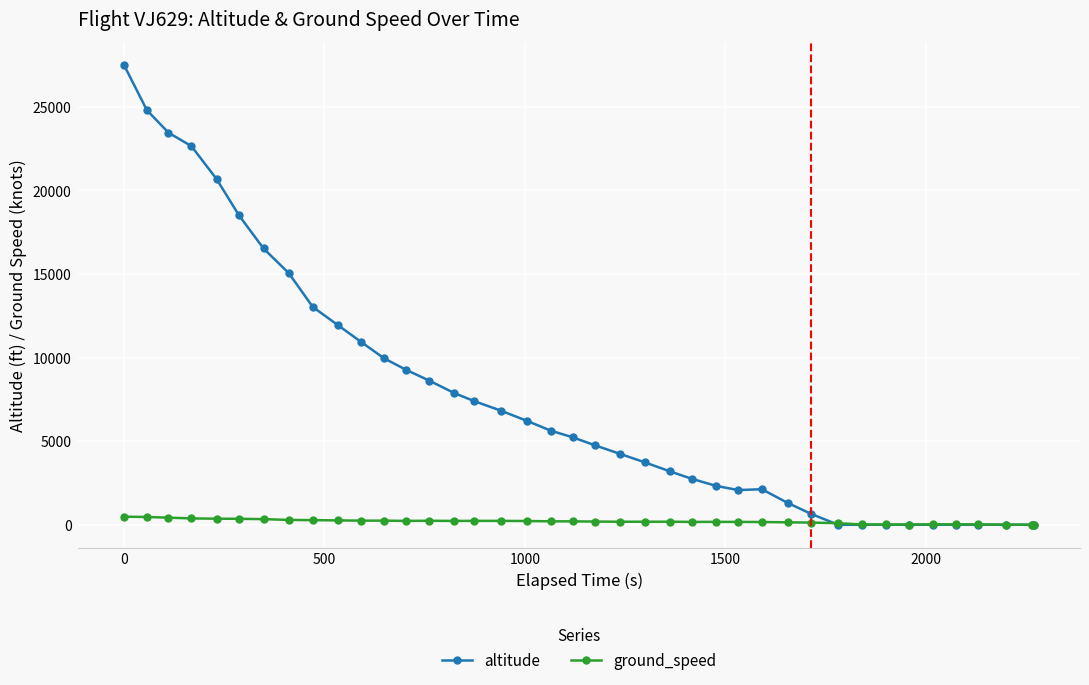

How many intersections are there between ground_speed and altitude?

1